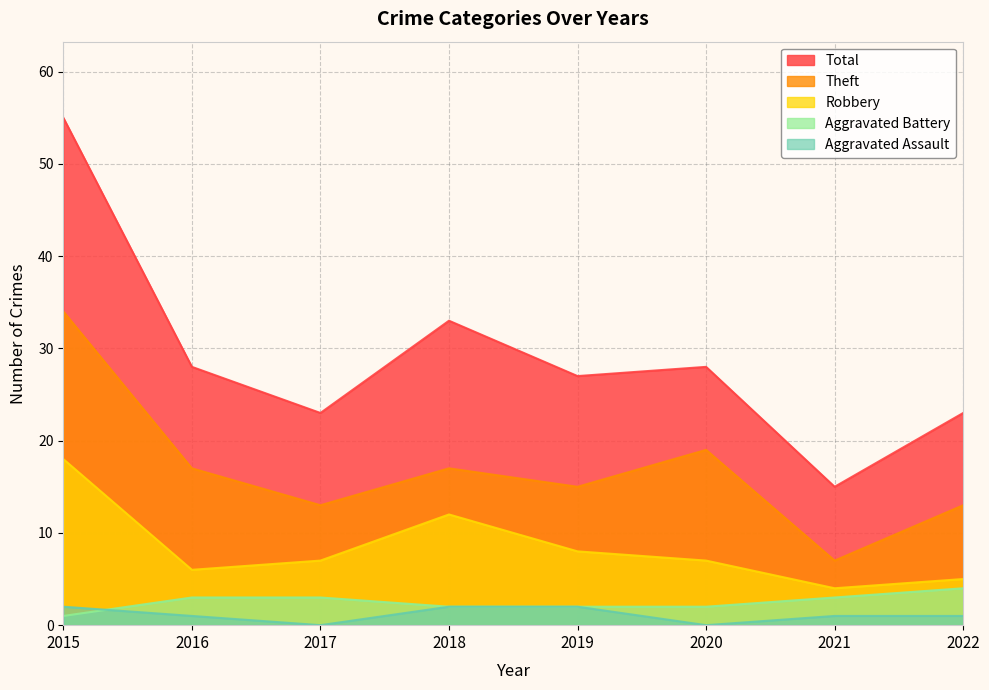

The Total series shows 28 at 2020. True or false?

True